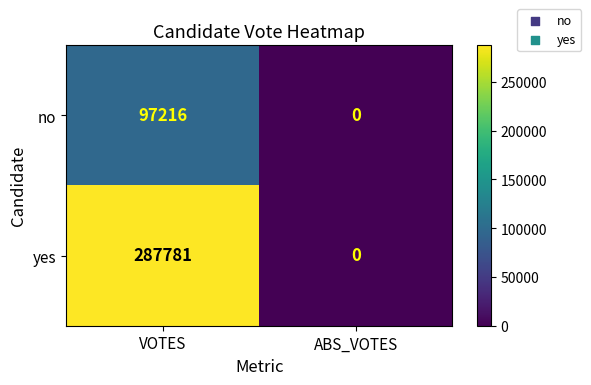

Reading left to right, extract all data points from this chart.

no: VOTES=97216	ABS_VOTES=0
yes: VOTES=287781	ABS_VOTES=0